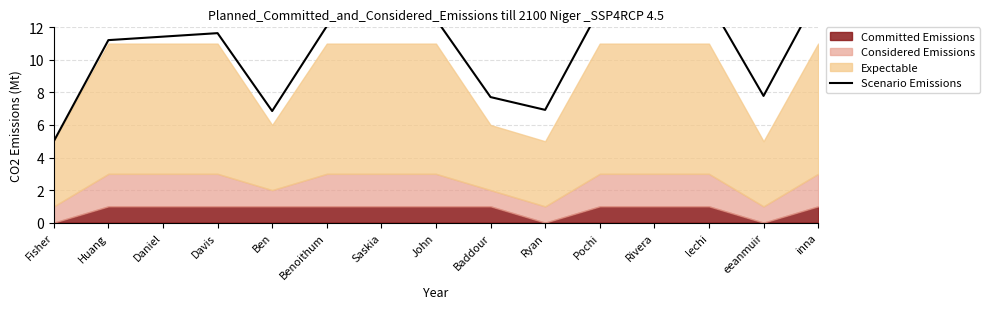

What is the label of the 9th point from the right?

Saskia